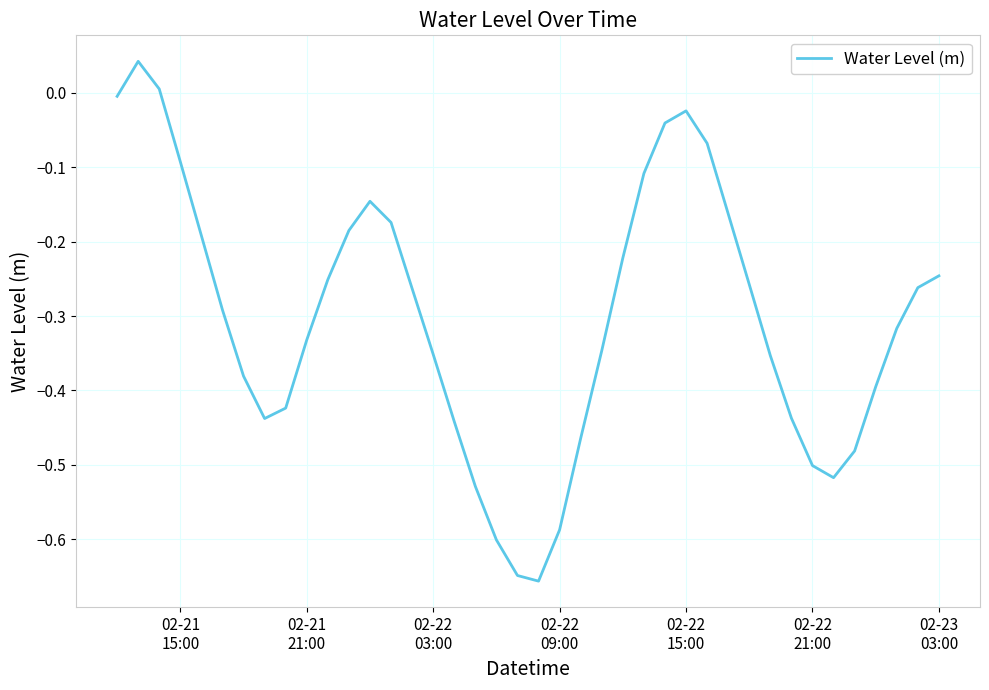

Does the chart display data point markers on the line(s)?

No